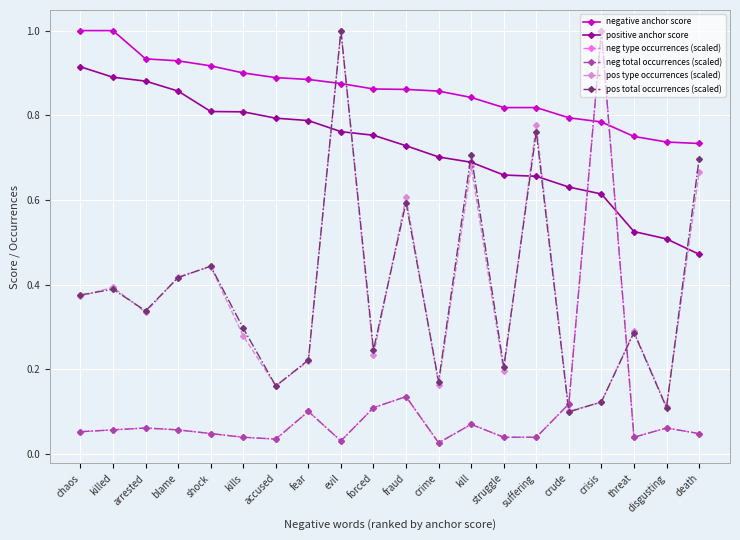

What is the difference between the maximum and minimum values in the neg type occurrences (scaled) series?

1.0